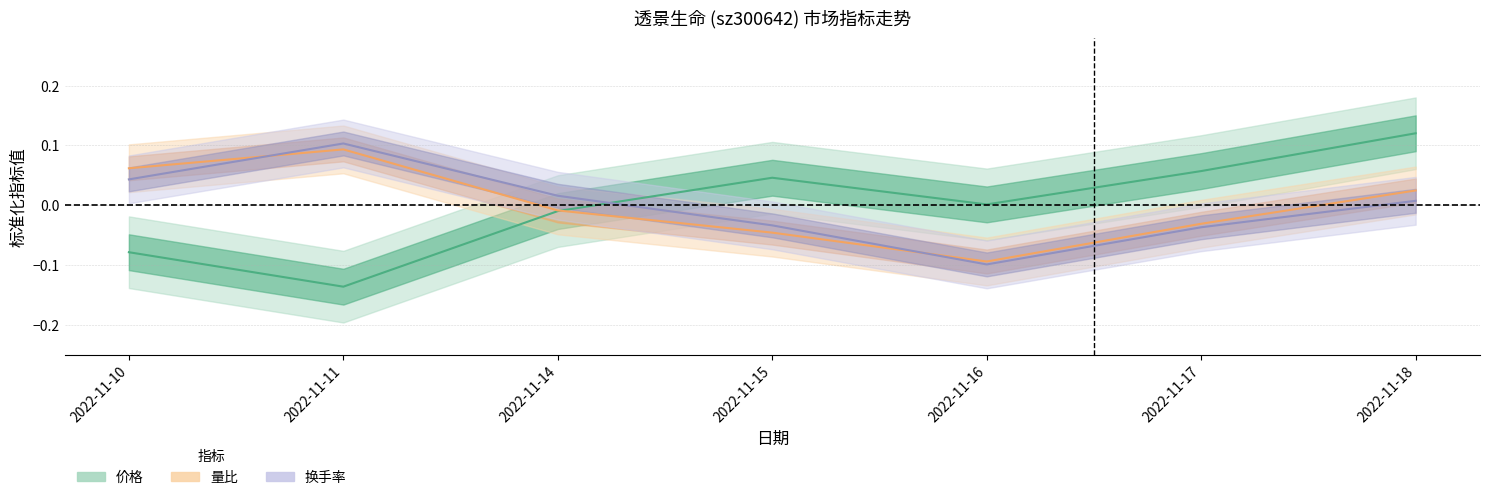

Which series has the largest total across all categories?

量比